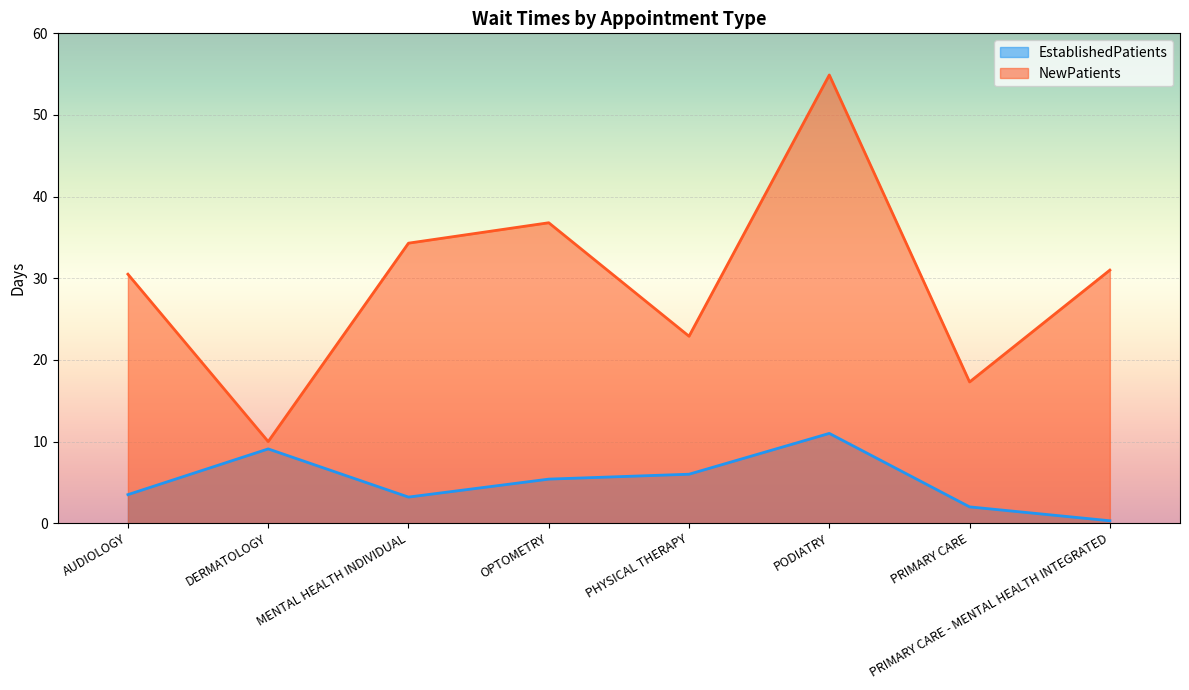

Which series has the largest total across all categories?

NewPatients